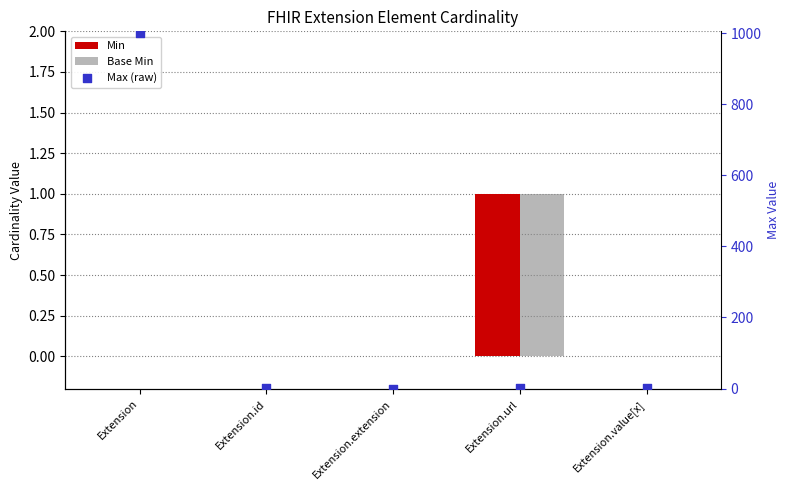

What are all the series names shown in the legend?

Min, Base Min, Max (raw)